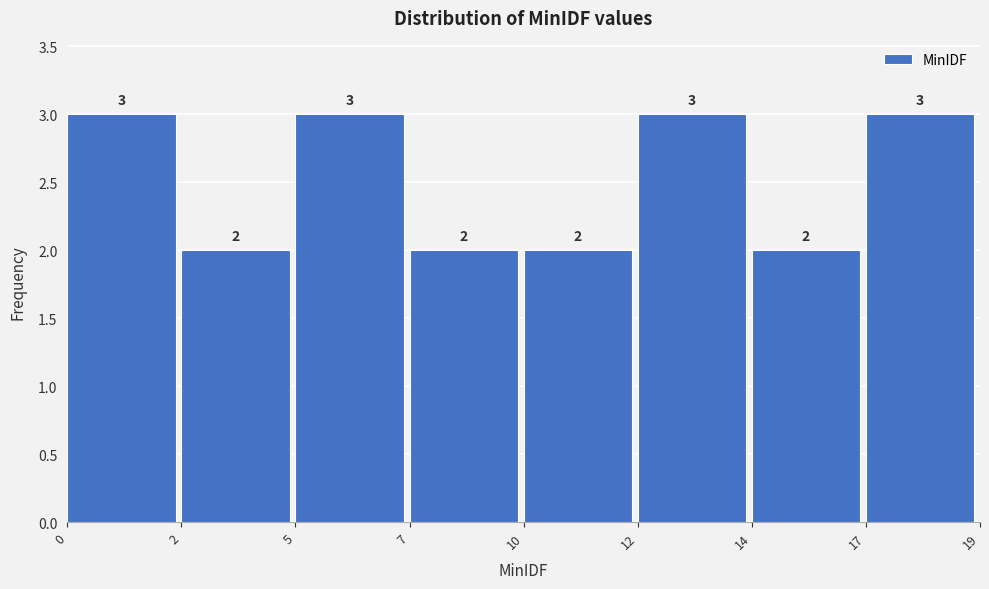

Reading right to left, list all the values displayed in this chart.

17=3	14=2	12=3	10=2	7=2	5=3	2=2	0=3